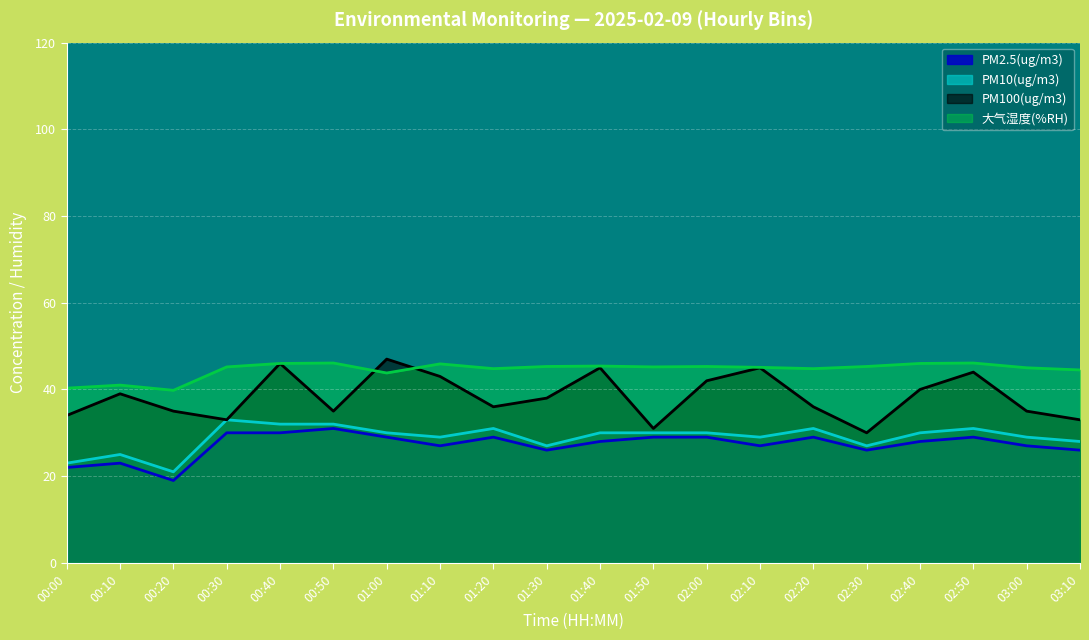

What is the label of the 16th point from the right?

00:40